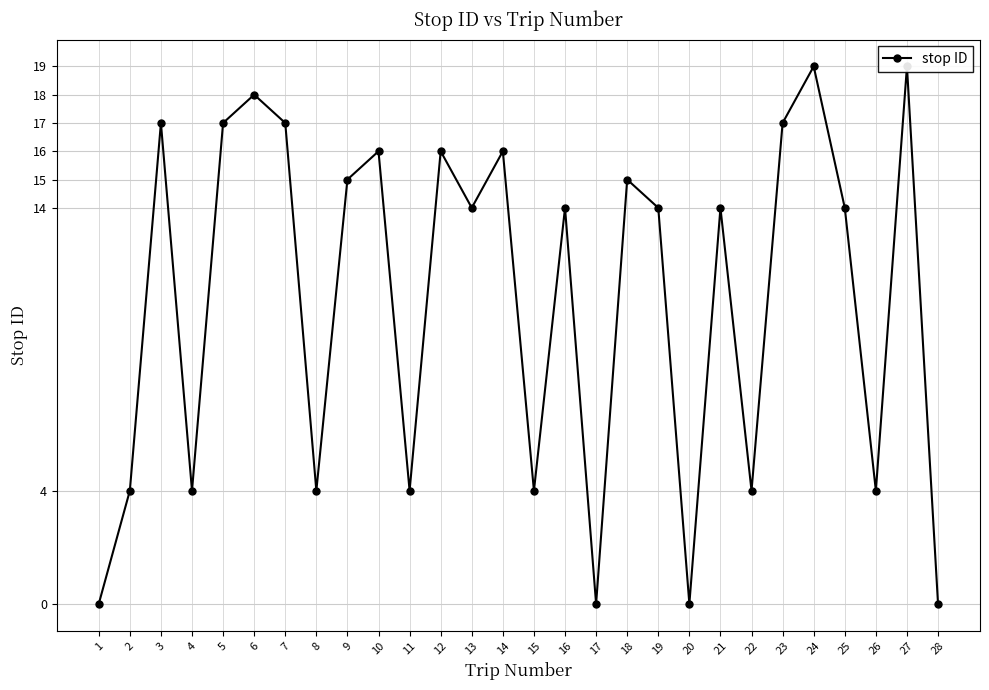

The value at 22 is 4. True or false?

True